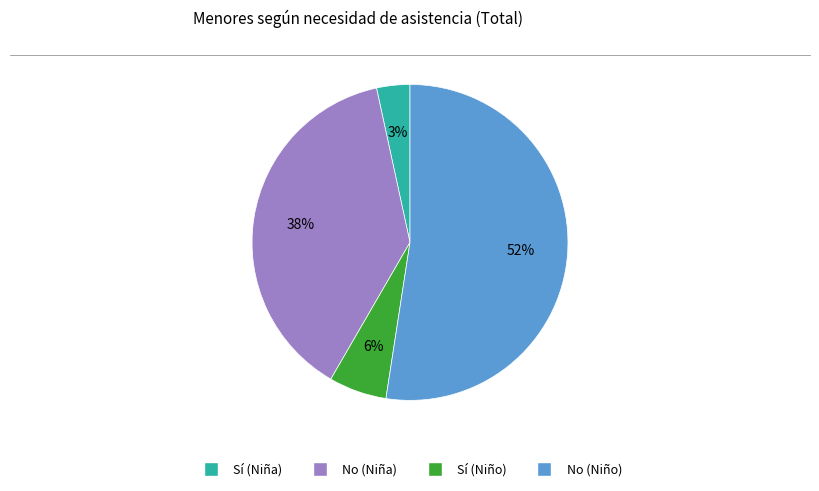

How many segments does this pie chart have?

4